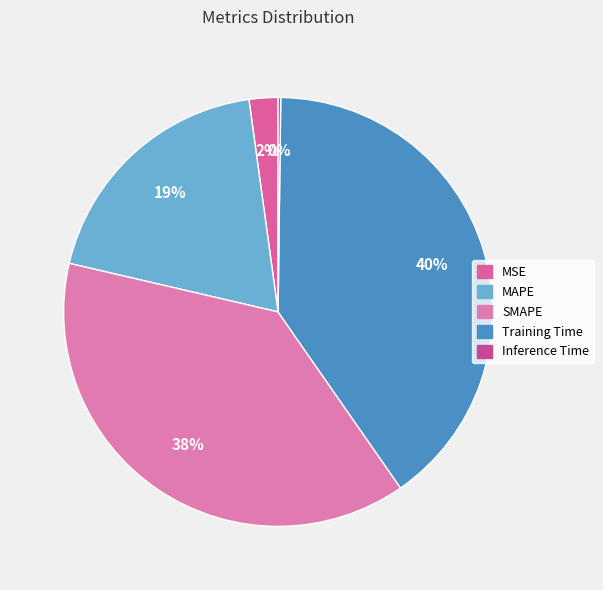

To the nearest percent, what is the difference between the largest and smallest slice percentages?

40%